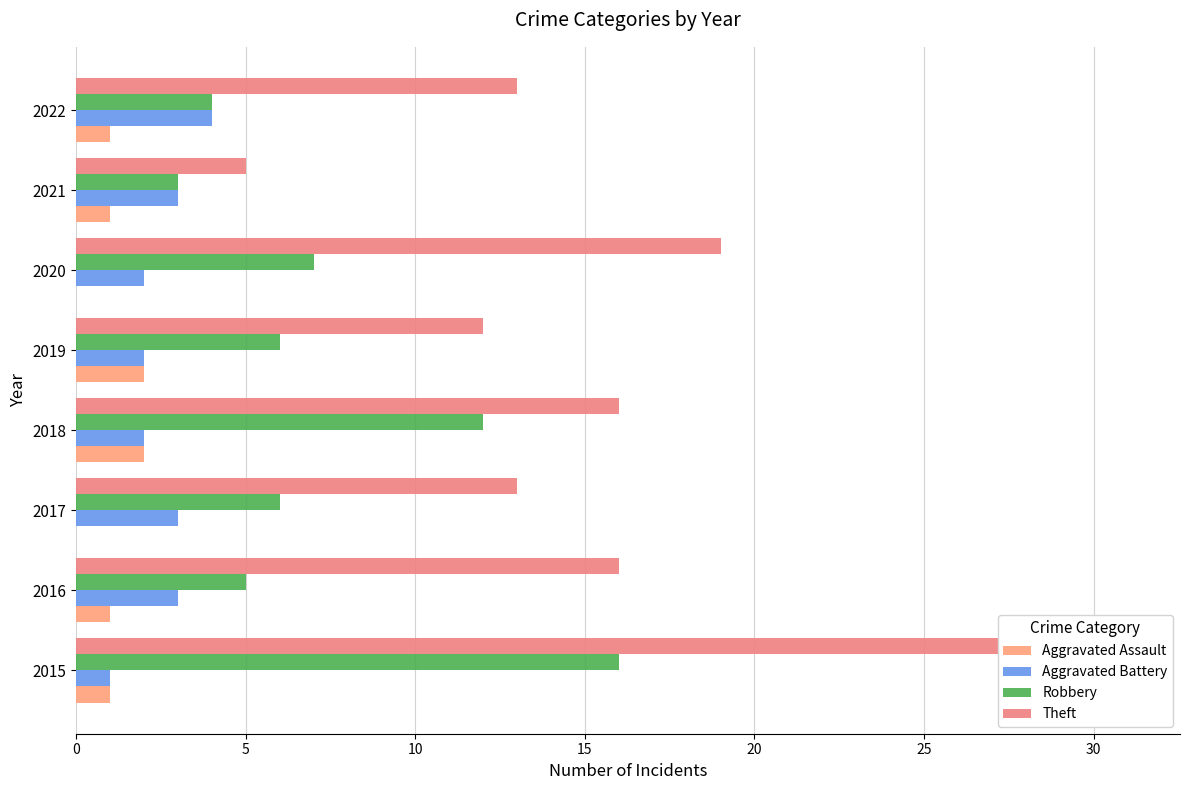

The Aggravated Battery series shows 3 at 2021. True or false?

True